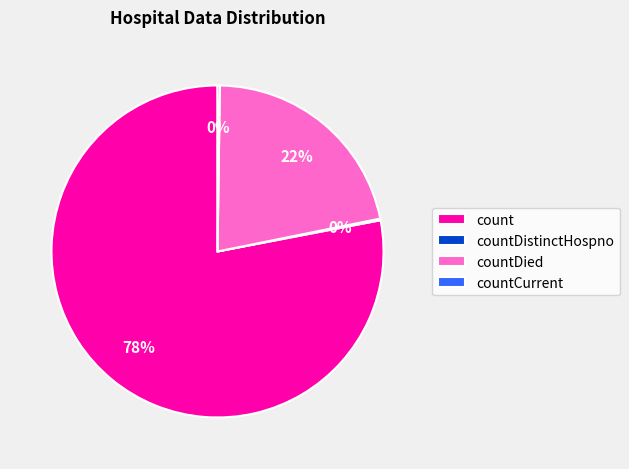

Combined, do count and countDied account for over 50%?

Yes